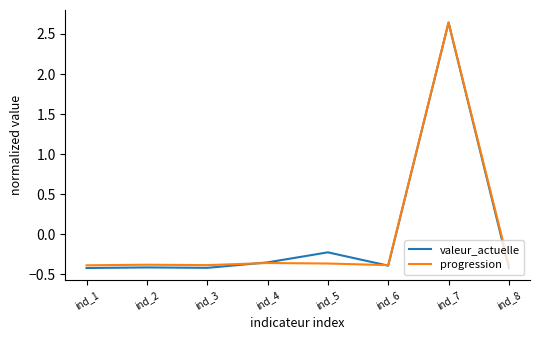

True or false: progression has a value of -0.4 at ind_2.

True